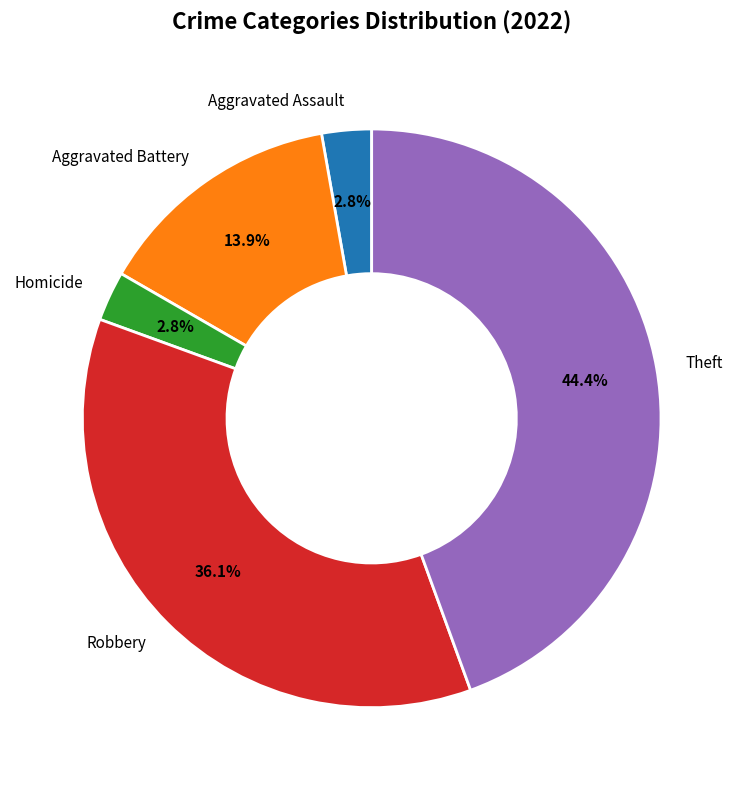

To the nearest percent, what percentage of the pie is Aggravated Assault?

3%